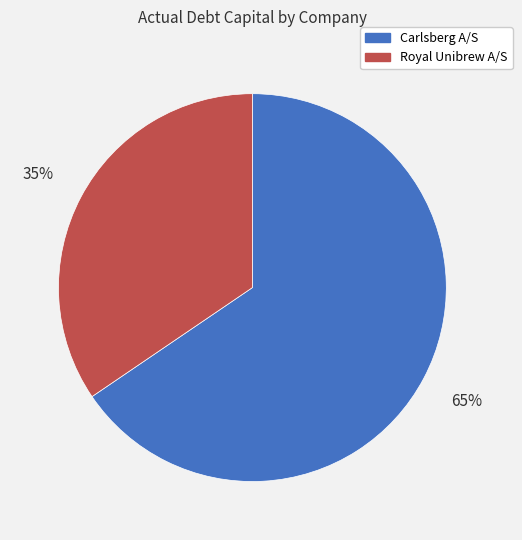

To the nearest percent, what is the average slice percentage?

50%